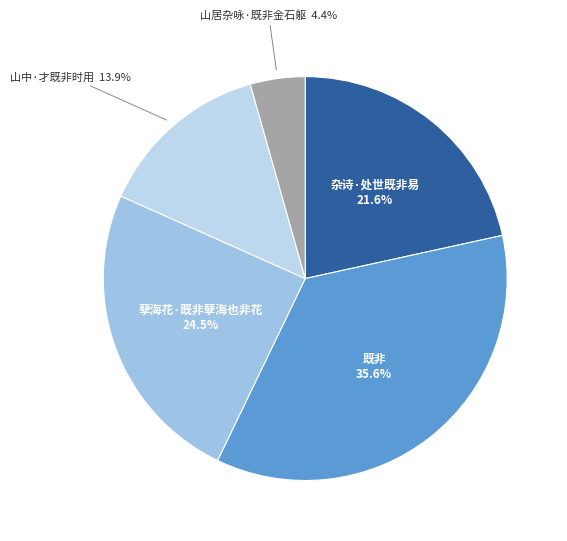

How many segments does this pie chart have?

5